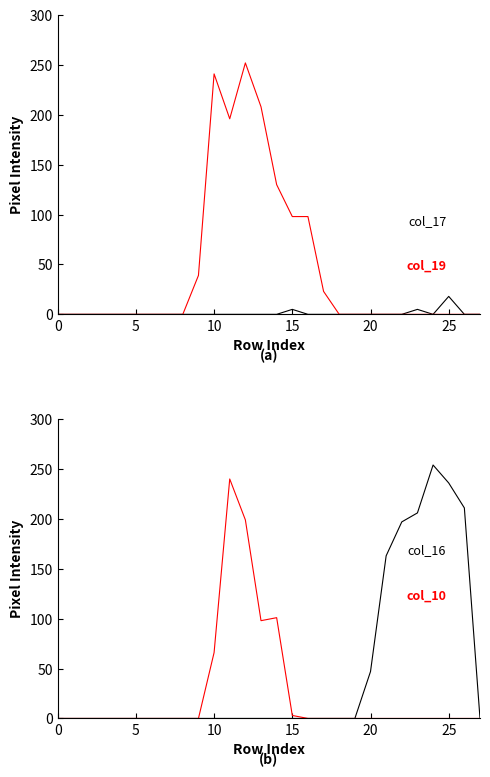

How many positive values does the col_17 series have?

3